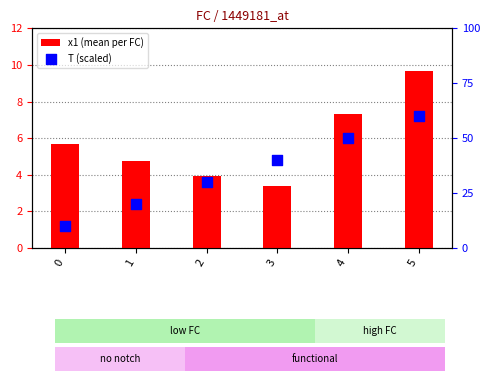

Is the value of T (scaled) at 2 greater than the value of x1 (mean per FC) at 1?

Yes